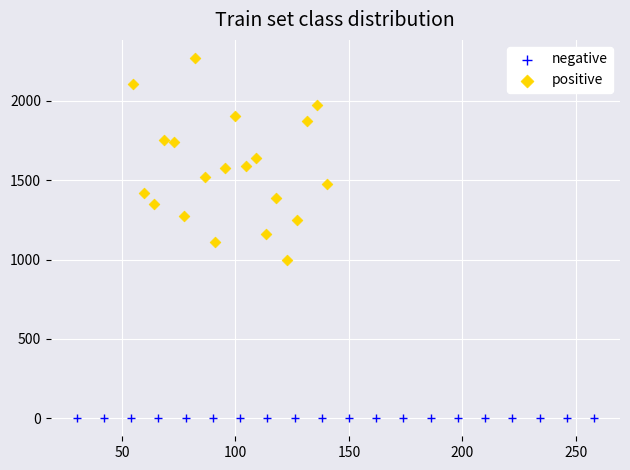

Which series has the widest spread of Y values?

positive